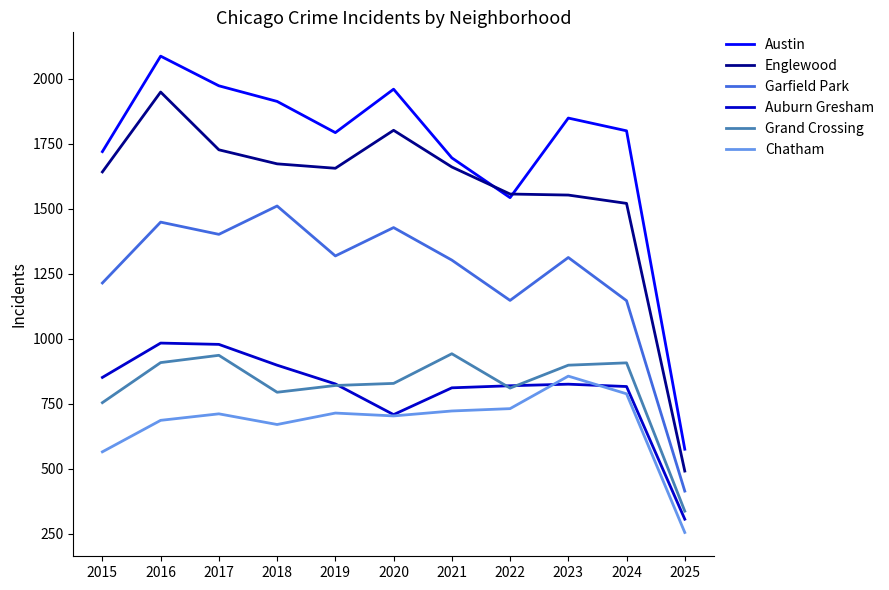

Which series has the widest spread of values?

Austin